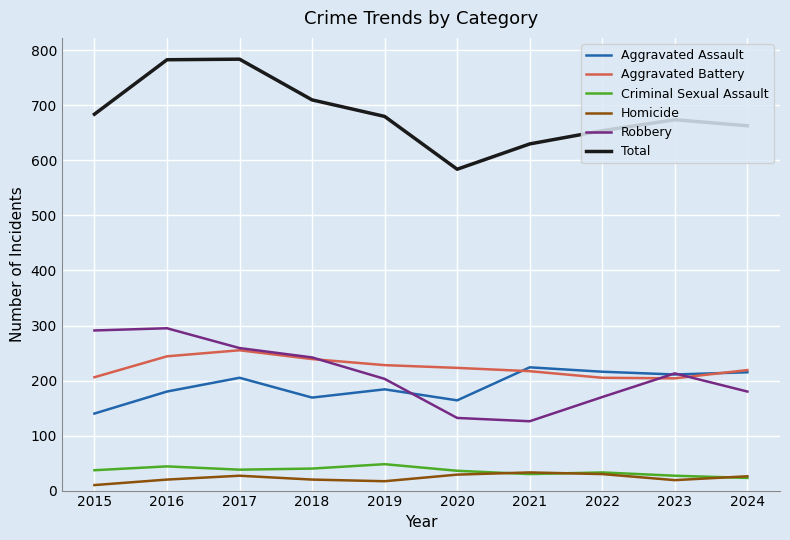

Does the chart display data point markers on the line(s)?

No